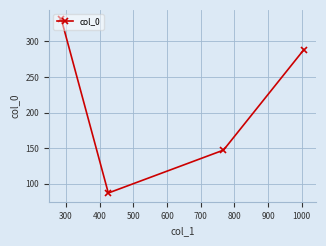

What is the difference between the second highest and minimum values?

201.8